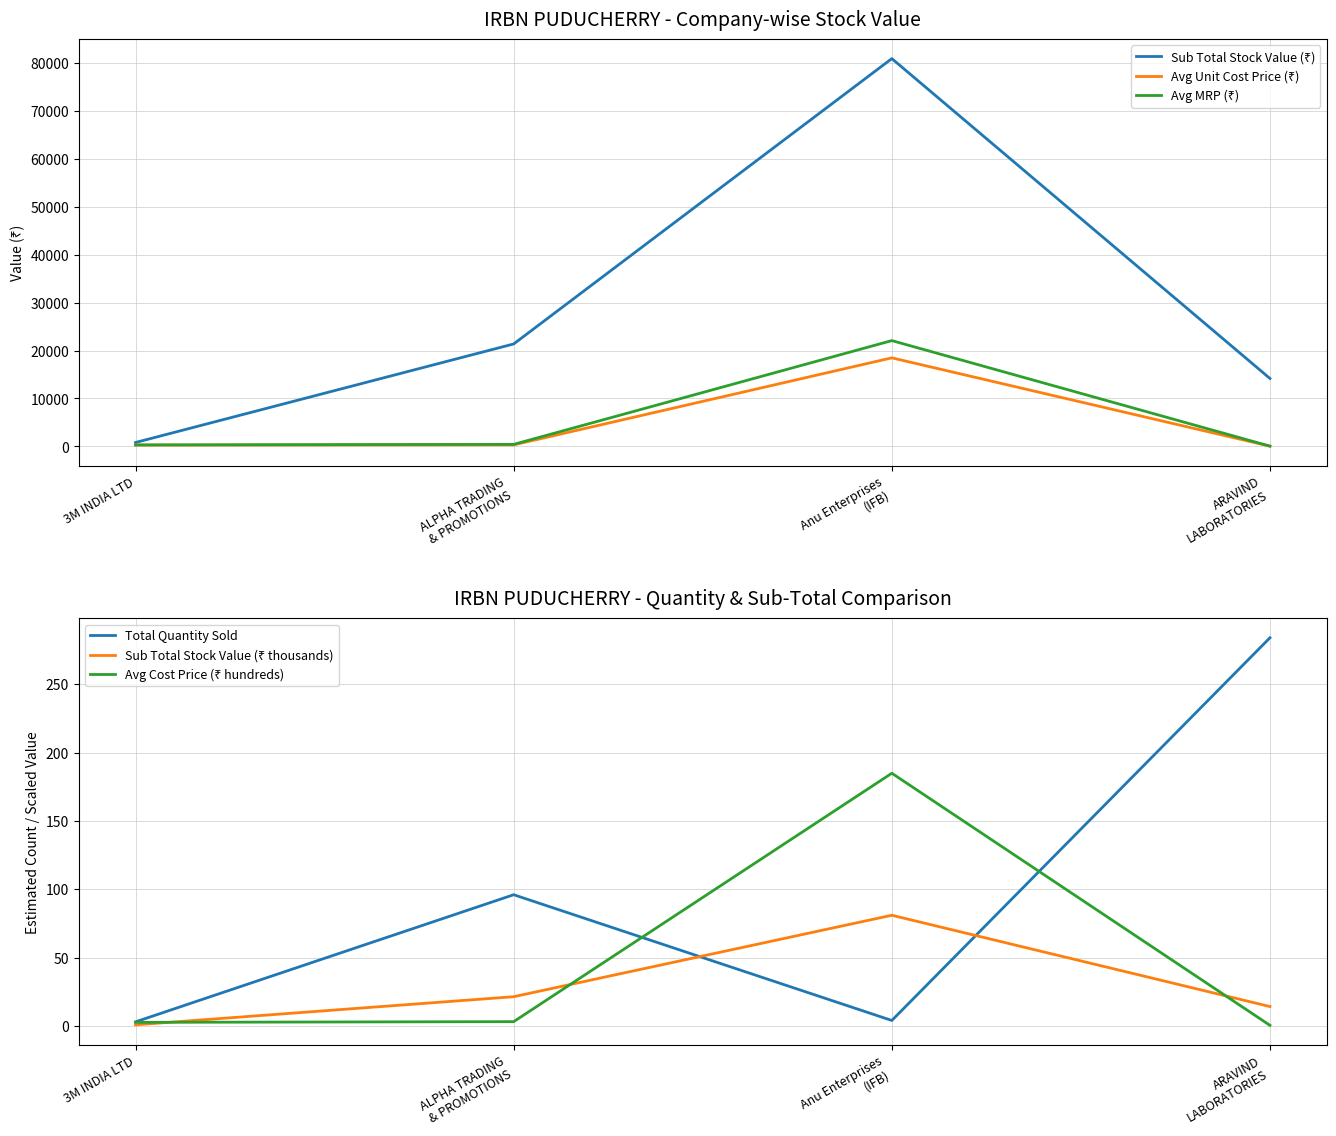

Reading left to right, list all the values displayed in this chart.

Sub Total Stock Value (₹): 816.4	21391.0	80981.6	14183.8
Avg Unit Cost Price (₹): 262.3	314.1	18488.9	44.1
Avg MRP (₹): 313.4	421.5	22089.6	52.7
Total Quantity Sold: 3.0	96.0	4.0	284.0
Sub Total Stock Value (₹ thousands): 0.8	21.4	81.0	14.2
Avg Cost Price (₹ hundreds): 2.6	3.1	184.9	0.4